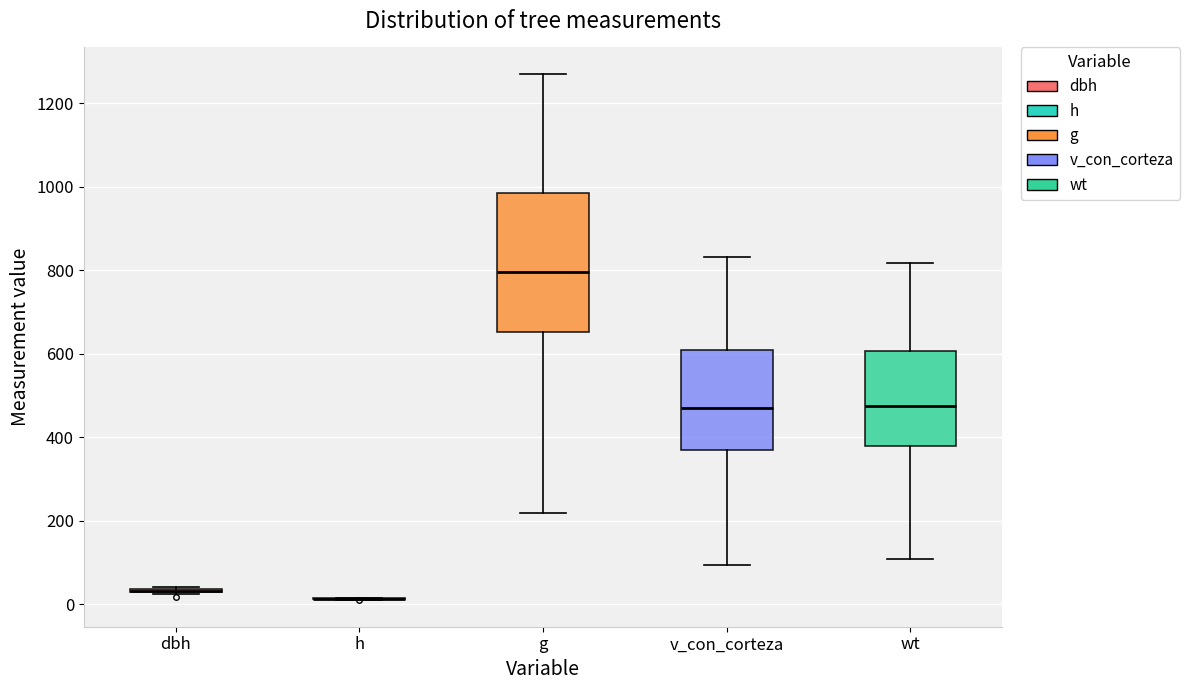

Comparing the boxes themselves (not the whiskers), which one is the tallest?

g